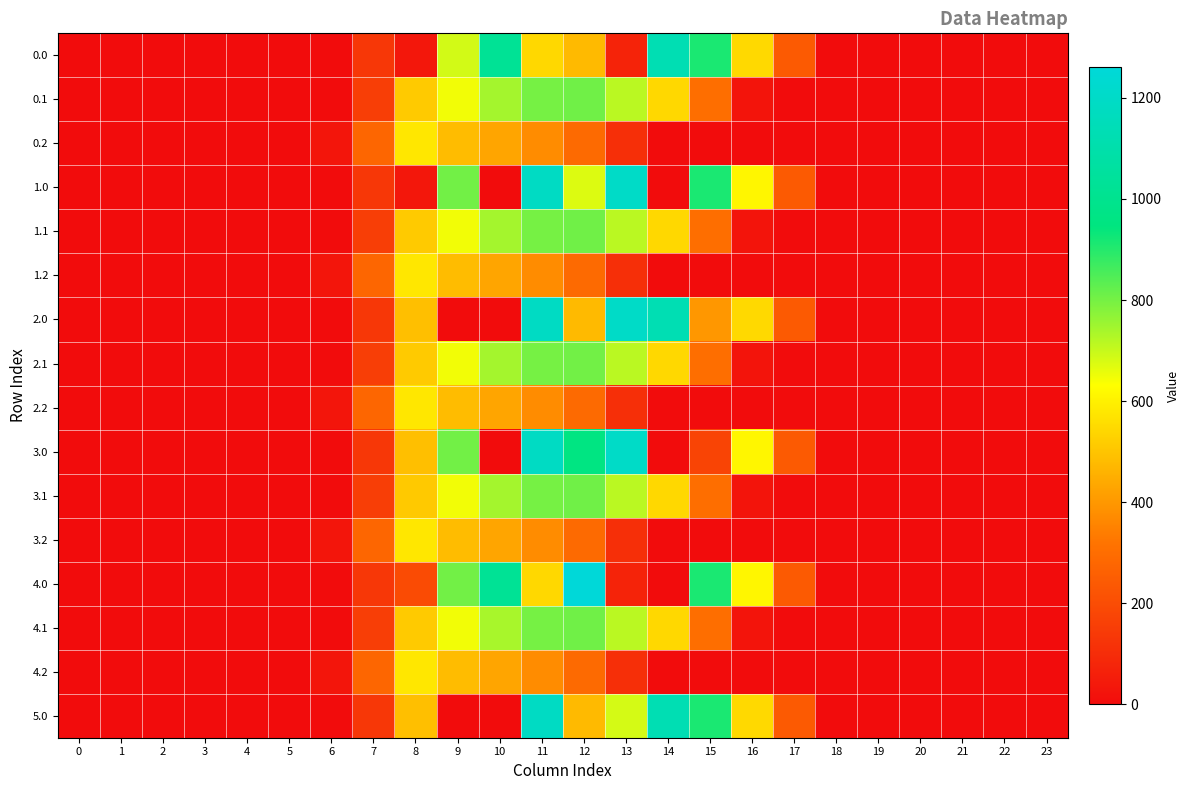

Reading left to right, list all the values displayed in this chart.

0.0: 0=0.0	1=0.0	2=0.0	3=0.0	4=0.0	5=0.0	6=0.0	7=134.3	8=35.0	9=686.2	10=1023.2	11=544.3	12=477.2	13=70.2	14=1128.6	15=911.8	16=545.4	17=243.5	18=0.0	19=0.0	20=0.0	21=0.0	22=0.0	23=0.0
0.1: 0=0.0	1=0.0	2=0.0	3=0.0	4=0.0	5=0.0	6=0.0	7=153.2	8=514.8	9=646.9	10=742.1	11=798.8	12=806.9	13=715.3	14=544.1	15=301.4	16=26.8	17=0.0	18=0.0	19=0.0	20=0.0	21=0.0	22=0.0	23=0.0
0.2: 0=0.0	1=0.0	2=0.0	3=0.0	4=0.0	5=0.0	6=29.3	7=276.9	8=576.6	9=480.7	10=430.5	11=374.4	12=289.5	13=107.8	14=0.0	15=0.0	16=0.0	17=0.0	18=0.0	19=0.0	20=0.0	21=0.0	22=0.0	23=0.0
1.0: 0=0.0	1=0.0	2=0.0	3=0.0	4=0.0	5=0.0	6=0.0	7=134.3	8=35.0	9=804.0	10=0.0	11=1185.2	12=673.3	13=1199.2	14=0.3	15=911.8	16=613.0	17=243.5	18=0.0	19=0.0	20=0.0	21=0.0	22=0.0	23=0.0
1.1: 0=0.0	1=0.0	2=0.0	3=0.0	4=0.0	5=0.0	6=0.0	7=153.2	8=513.5	9=646.9	10=742.1	11=800.2	12=806.9	13=715.3	14=544.1	15=301.4	16=26.8	17=0.0	18=0.0	19=0.0	20=0.0	21=0.0	22=0.0	23=0.0
1.2: 0=0.0	1=0.0	2=0.0	3=0.0	4=0.0	5=0.0	6=29.3	7=276.9	8=576.6	9=480.7	10=430.5	11=374.4	12=289.5	13=107.8	14=0.0	15=0.0	16=0.0	17=0.0	18=0.0	19=0.0	20=0.0	21=0.0	22=0.0	23=0.0
2.0: 0=0.0	1=0.0	2=0.0	3=0.0	4=0.0	5=0.0	6=0.0	7=134.3	8=489.3	9=0.0	10=0.0	11=1185.2	12=477.2	13=1199.2	14=1128.6	15=397.1	16=545.4	17=243.5	18=0.0	19=0.0	20=0.0	21=0.0	22=0.0	23=0.0
2.1: 0=0.0	1=0.0	2=0.0	3=0.0	4=0.0	5=0.0	6=0.0	7=153.2	8=514.8	9=646.9	10=742.1	11=800.2	12=805.5	13=715.3	14=544.1	15=301.4	16=26.8	17=0.0	18=0.0	19=0.0	20=0.0	21=0.0	22=0.0	23=0.0
2.2: 0=0.0	1=0.0	2=0.0	3=0.0	4=0.0	5=0.0	6=29.3	7=276.9	8=576.6	9=480.7	10=430.5	11=374.4	12=289.5	13=107.8	14=0.0	15=0.0	16=0.0	17=0.0	18=0.0	19=0.0	20=0.0	21=0.0	22=0.0	23=0.0
3.0: 0=0.0	1=0.0	2=0.0	3=0.0	4=0.0	5=0.0	6=0.0	7=134.3	8=489.3	9=804.0	10=0.0	11=1185.2	12=958.1	13=1199.2	14=0.3	15=172.8	16=613.0	17=243.5	18=0.0	19=0.0	20=0.0	21=0.0	22=0.0	23=0.0
3.1: 0=0.0	1=0.0	2=0.0	3=0.0	4=0.0	5=0.0	6=0.0	7=153.2	8=511.5	9=646.9	10=742.1	11=800.2	12=806.9	13=715.3	14=544.1	15=301.4	16=26.8	17=0.0	18=0.0	19=0.0	20=0.0	21=0.0	22=0.0	23=0.0
3.2: 0=0.0	1=0.0	2=0.0	3=0.0	4=0.0	5=0.0	6=29.3	7=276.9	8=576.6	9=480.7	10=430.5	11=374.4	12=289.5	13=107.8	14=0.0	15=0.0	16=0.0	17=0.0	18=0.0	19=0.0	20=0.0	21=0.0	22=0.0	23=0.0
4.0: 0=0.0	1=0.0	2=0.0	3=0.0	4=0.0	5=0.0	6=0.0	7=134.3	8=193.5	9=804.0	10=1023.2	11=544.3	12=1261.7	13=70.2	14=0.3	15=911.8	16=613.0	17=243.5	18=0.0	19=0.0	20=0.0	21=0.0	22=0.0	23=0.0
4.1: 0=0.0	1=0.0	2=0.0	3=0.0	4=0.0	5=0.0	6=0.0	7=153.2	8=514.8	9=646.9	10=738.9	11=800.2	12=806.9	13=715.3	14=544.1	15=301.4	16=26.8	17=0.0	18=0.0	19=0.0	20=0.0	21=0.0	22=0.0	23=0.0
4.2: 0=0.0	1=0.0	2=0.0	3=0.0	4=0.0	5=0.0	6=29.3	7=276.9	8=576.6	9=480.7	10=430.5	11=374.4	12=289.5	13=107.8	14=0.0	15=0.0	16=0.0	17=0.0	18=0.0	19=0.0	20=0.0	21=0.0	22=0.0	23=0.0
5.0: 0=0.0	1=0.0	2=0.0	3=0.0	4=0.0	5=0.0	6=0.0	7=134.3	8=489.3	9=0.0	10=0.0	11=1185.2	12=477.2	13=684.5	14=1128.6	15=911.8	16=545.4	17=243.5	18=0.0	19=0.0	20=0.0	21=0.0	22=0.0	23=0.0